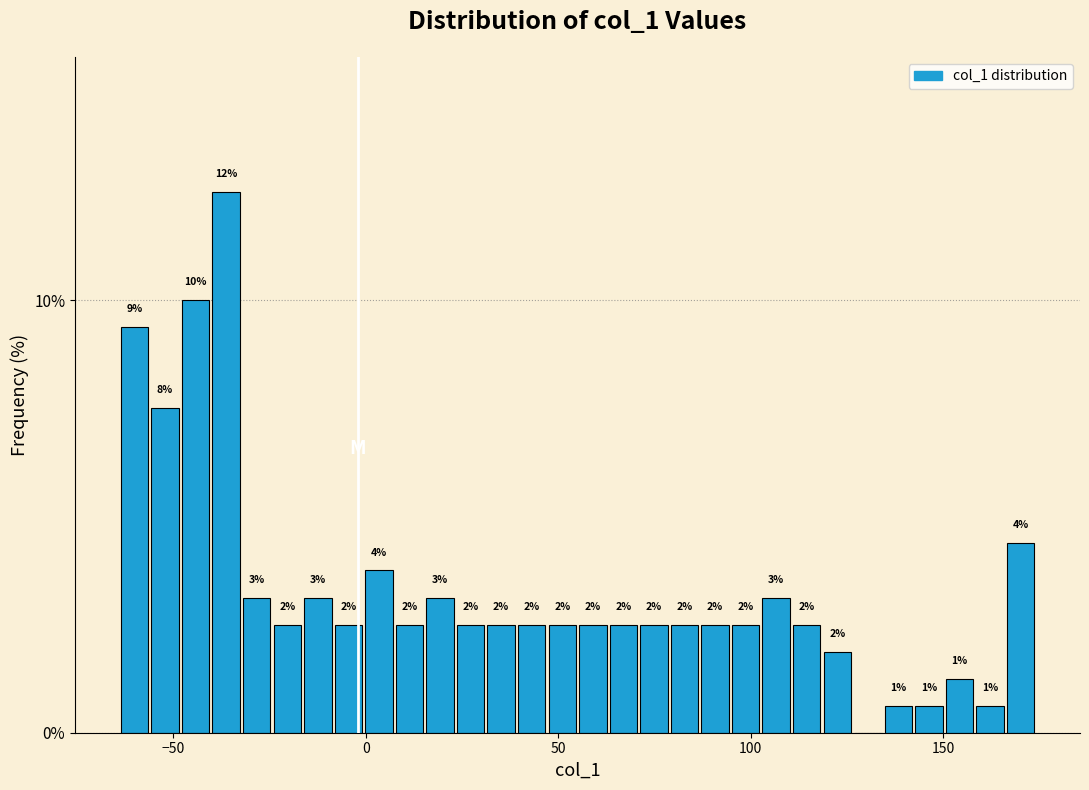

Read against the x-axis, roughly where is the centre of the tallest bar?

-35